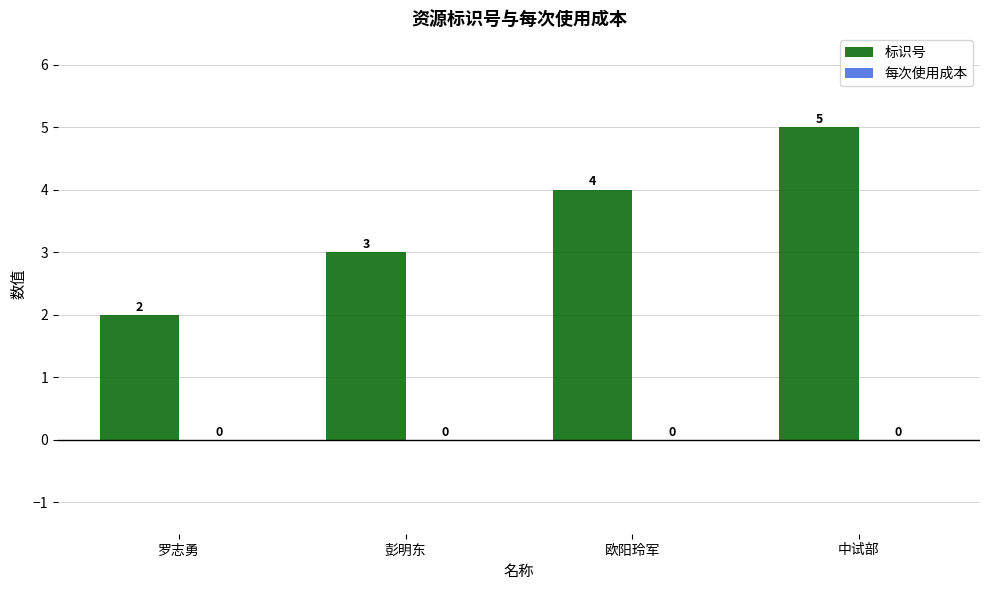

Approximately how many times larger is the value at 中试部 compared to 罗志勇?

2.5